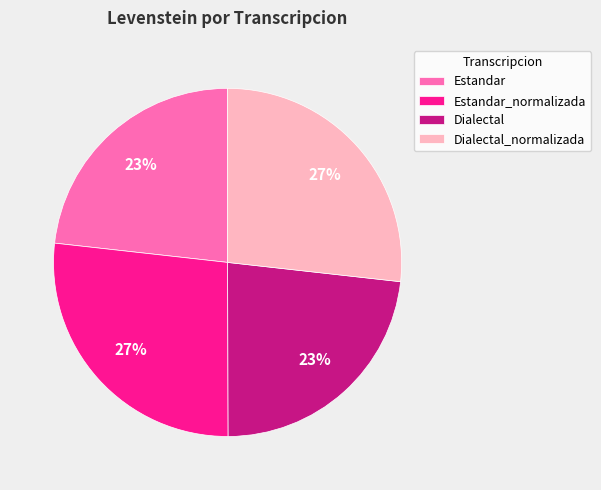

The Estandar slice represents 23% of the pie. True or false?

True